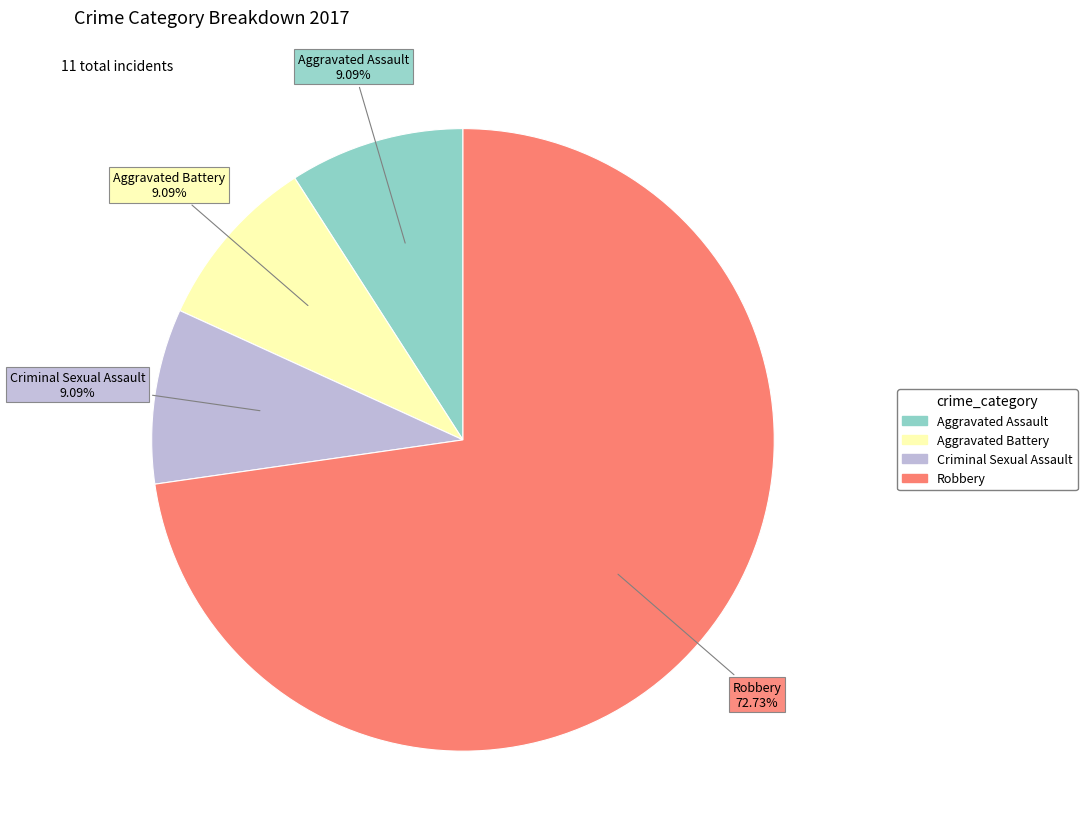

Which category has the biggest portion of the pie?

Robbery